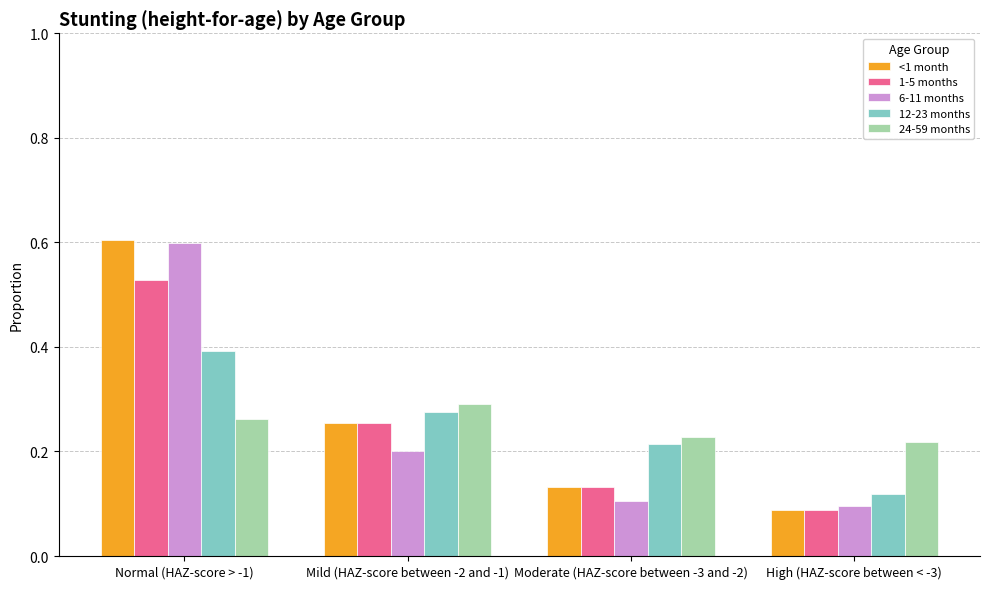

At which label does 6-11 months reach its peak?

Normal (HAZ-score > -1)